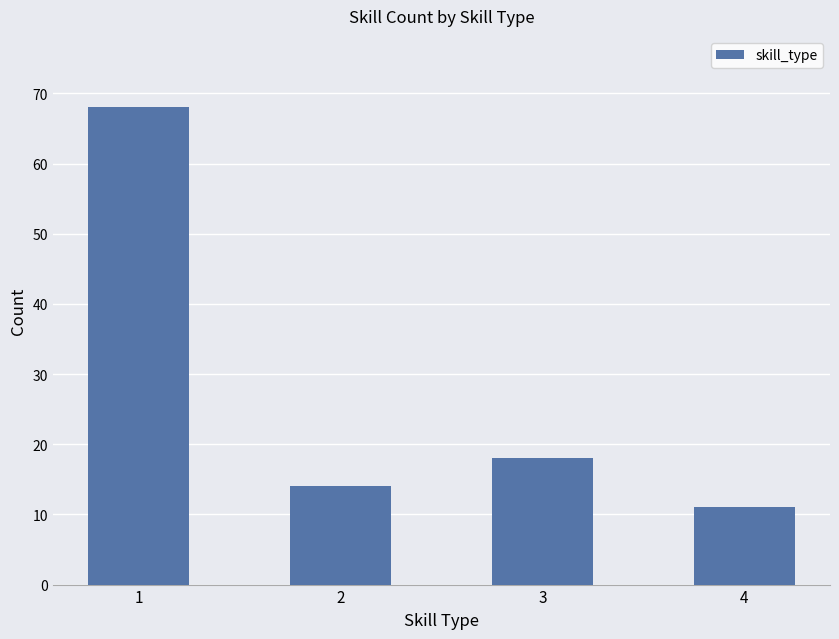

How many distinct data groups are displayed?

1